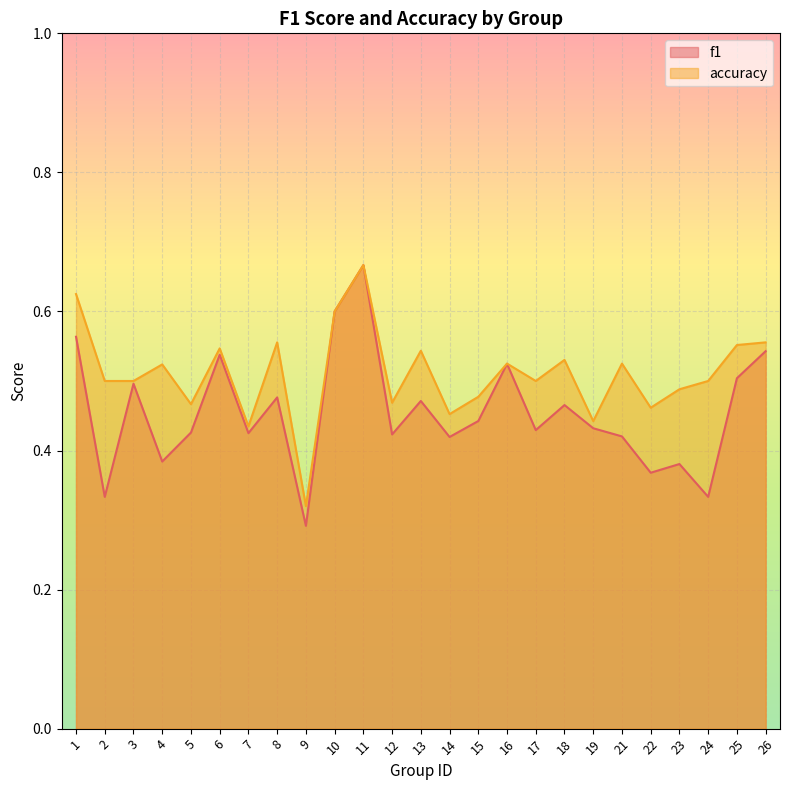

List the labels in order of f1 value, smallest first.

9, 2, 24, 22, 23, 4, 14, 21, 12, 7, 5, 17, 19, 15, 18, 13, 8, 3, 25, 16, 6, 26, 1, 10, 11